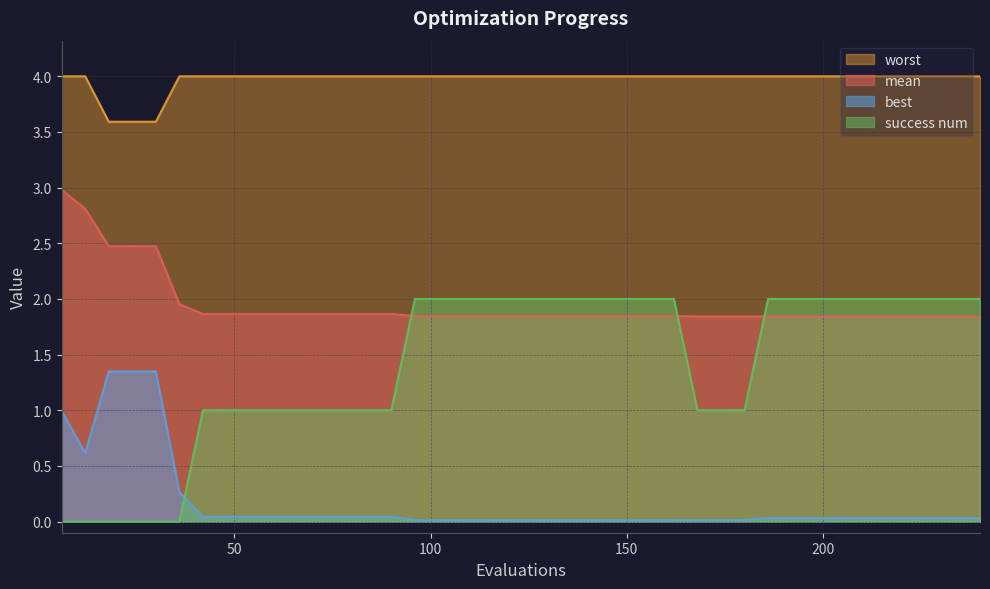

List the labels in order of mean value, smallest first.

186, 192, 198, 204, 210, 216, 222, 228, 234, 240, 168, 174, 180, 96, 102, 108, 114, 120, 126, 132, 138, 144, 150, 156, 162, 42, 48, 54, 60, 66, 72, 78, 84, 90, 36, 18, 24, 30, 12, 6